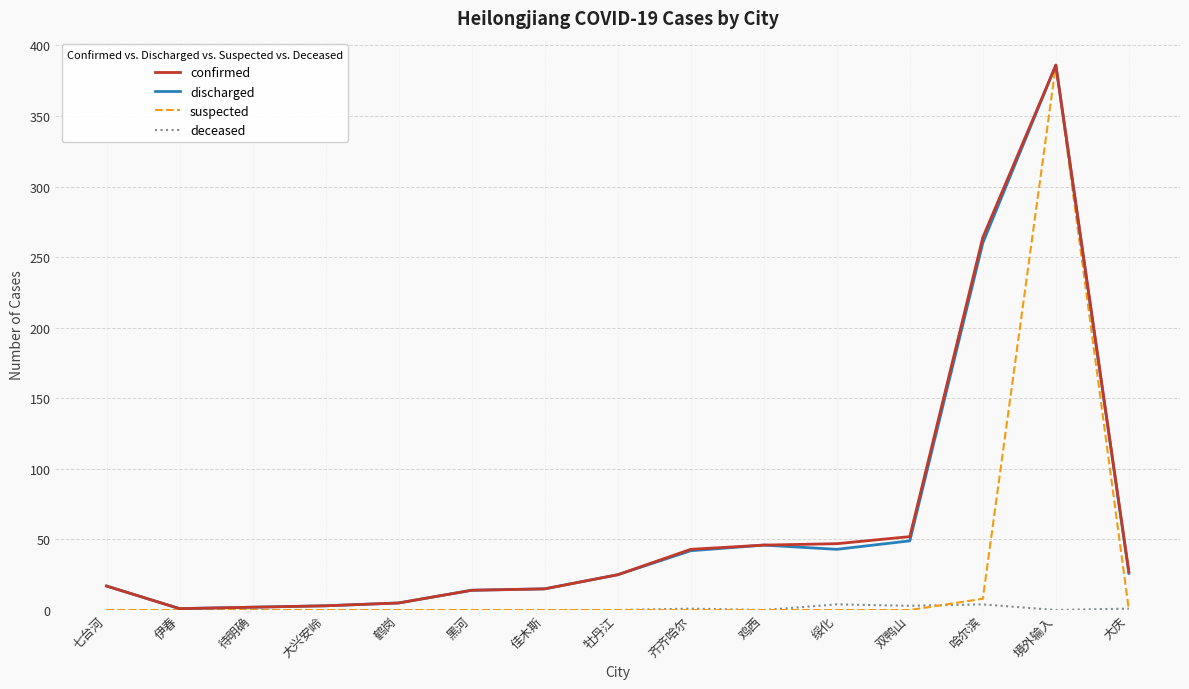

What position from the left is 鸡西?

10